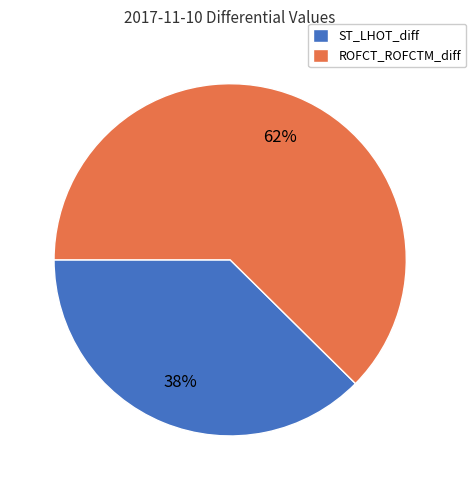

Which slice is the largest?

ROFCT_ROFCTM_diff